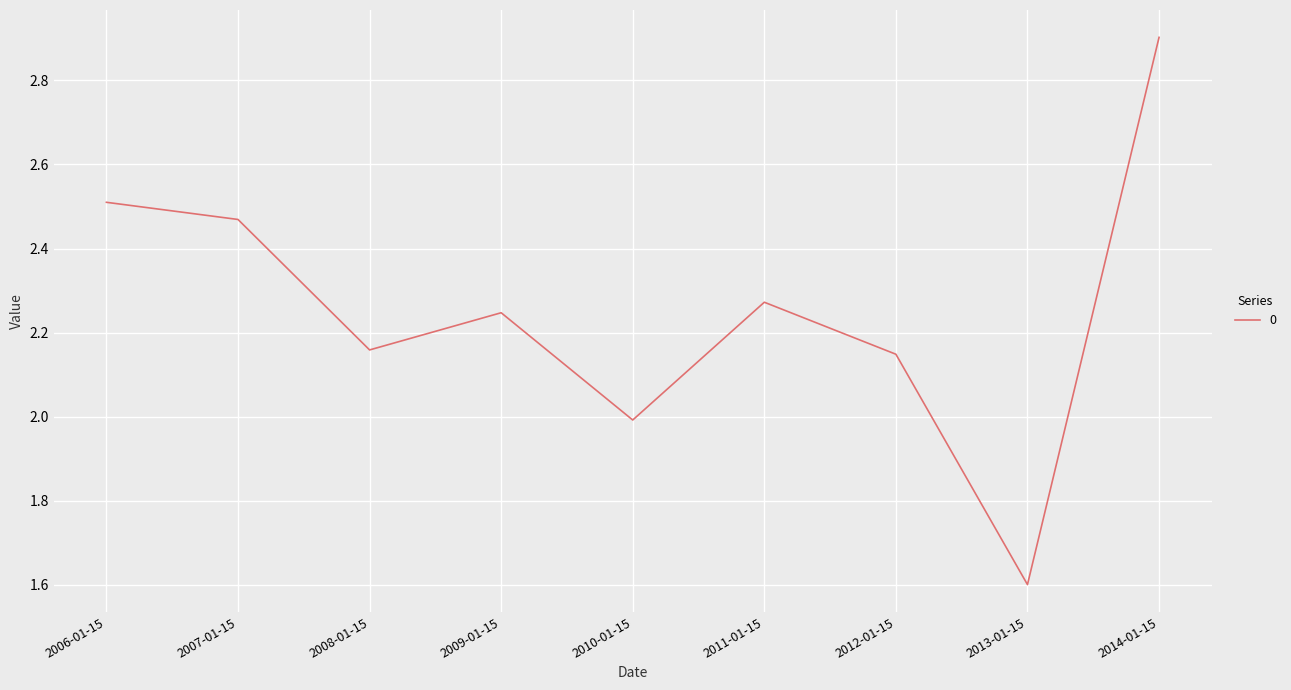

What position from the left is 2014-01-15?

9